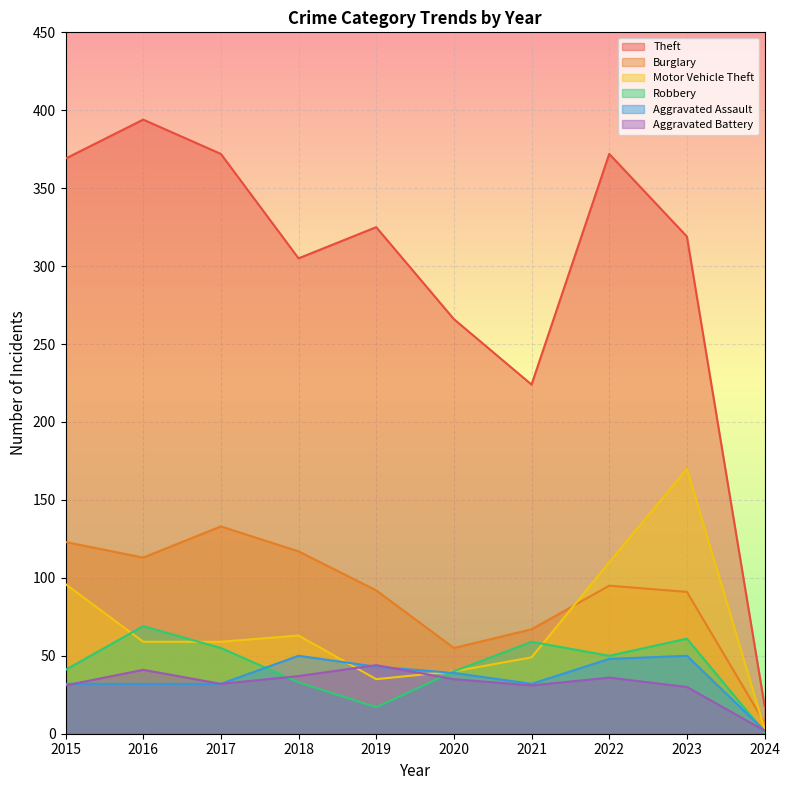

Reading right to left, transcribe all the data shown in this chart.

Theft: 2024=18	2023=319	2022=372	2021=224	2020=266	2019=325	2018=305	2017=372	2016=394	2015=369
Burglary: 2024=7	2023=91	2022=95	2021=67	2020=55	2019=92	2018=117	2017=133	2016=113	2015=123
Motor Vehicle Theft: 2024=3	2023=170	2022=110	2021=49	2020=40	2019=35	2018=63	2017=59	2016=59	2015=96
Robbery: 2024=1	2023=61	2022=50	2021=59	2020=40	2019=17	2018=33	2017=55	2016=69	2015=41
Aggravated Assault: 2024=2	2023=50	2022=48	2021=32	2020=39	2019=43	2018=50	2017=32	2016=32	2015=32
Aggravated Battery: 2024=2	2023=30	2022=36	2021=31	2020=35	2019=44	2018=37	2017=32	2016=41	2015=31